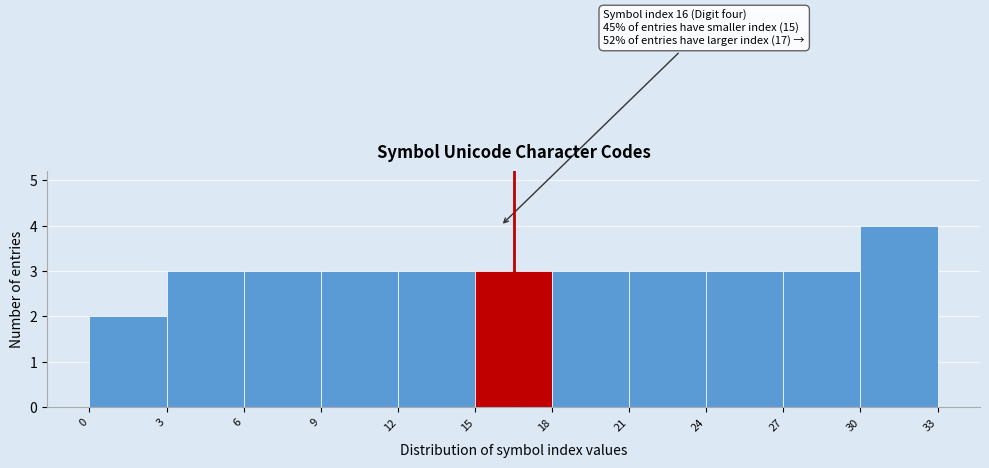

Which range on the x-axis has the tallest bar?

30 to 33